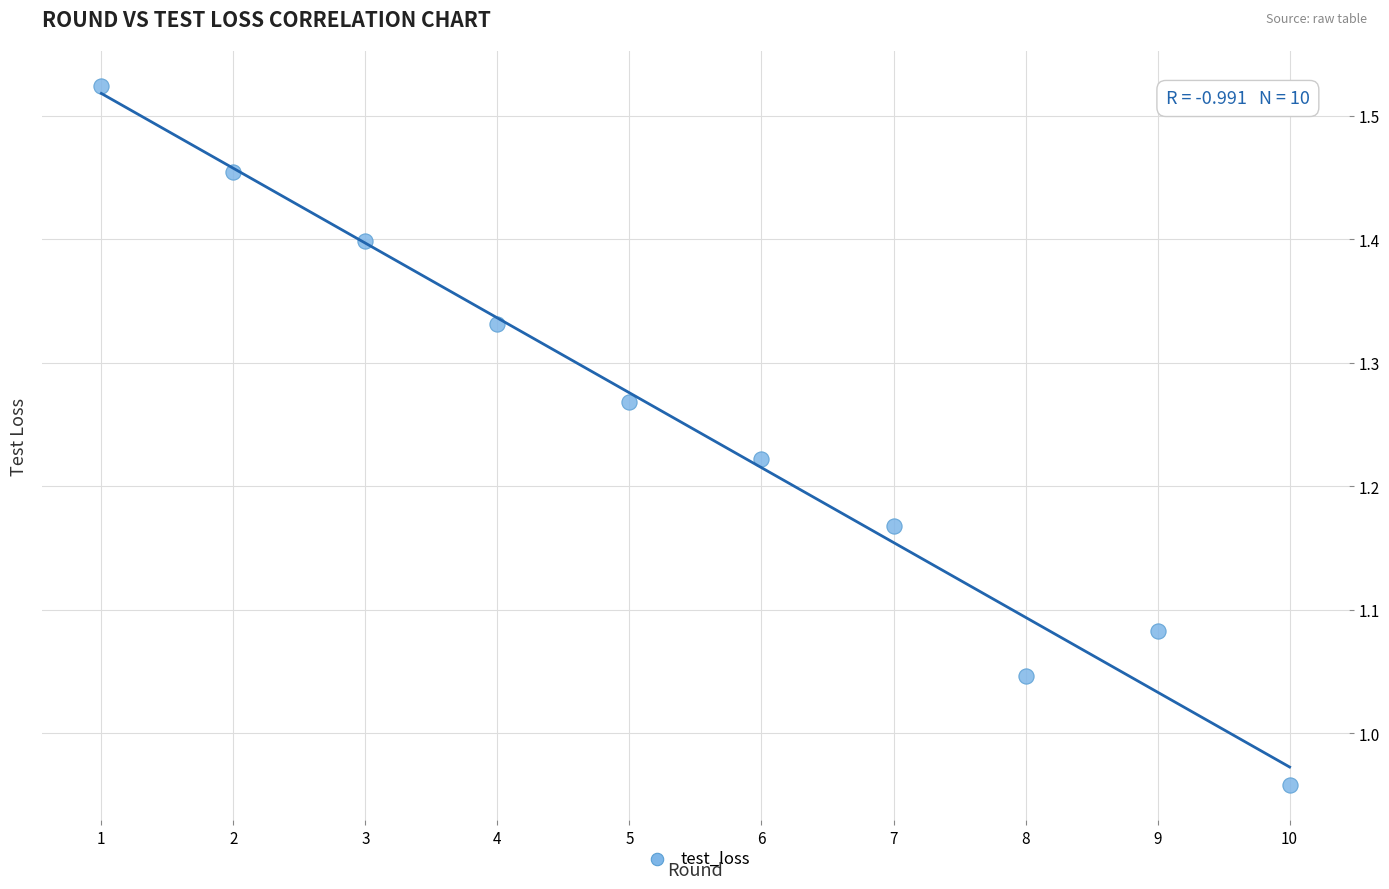

What is the average X value?

5.5